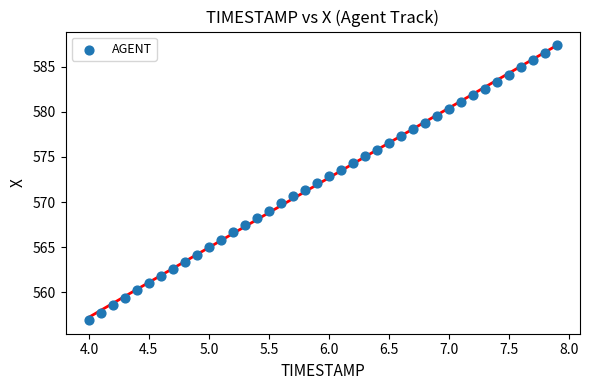

What is the range of X values (max minus min)?

3.9